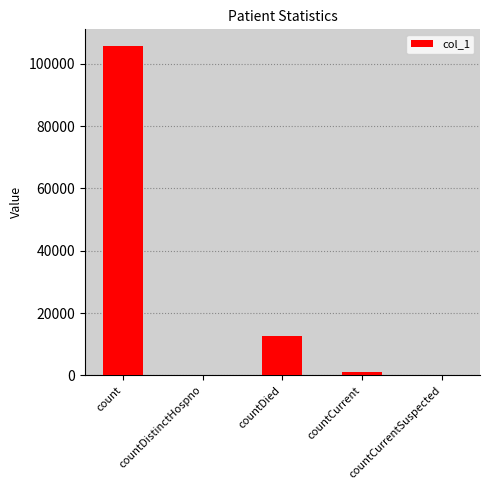

Are the bars horizontal?

No